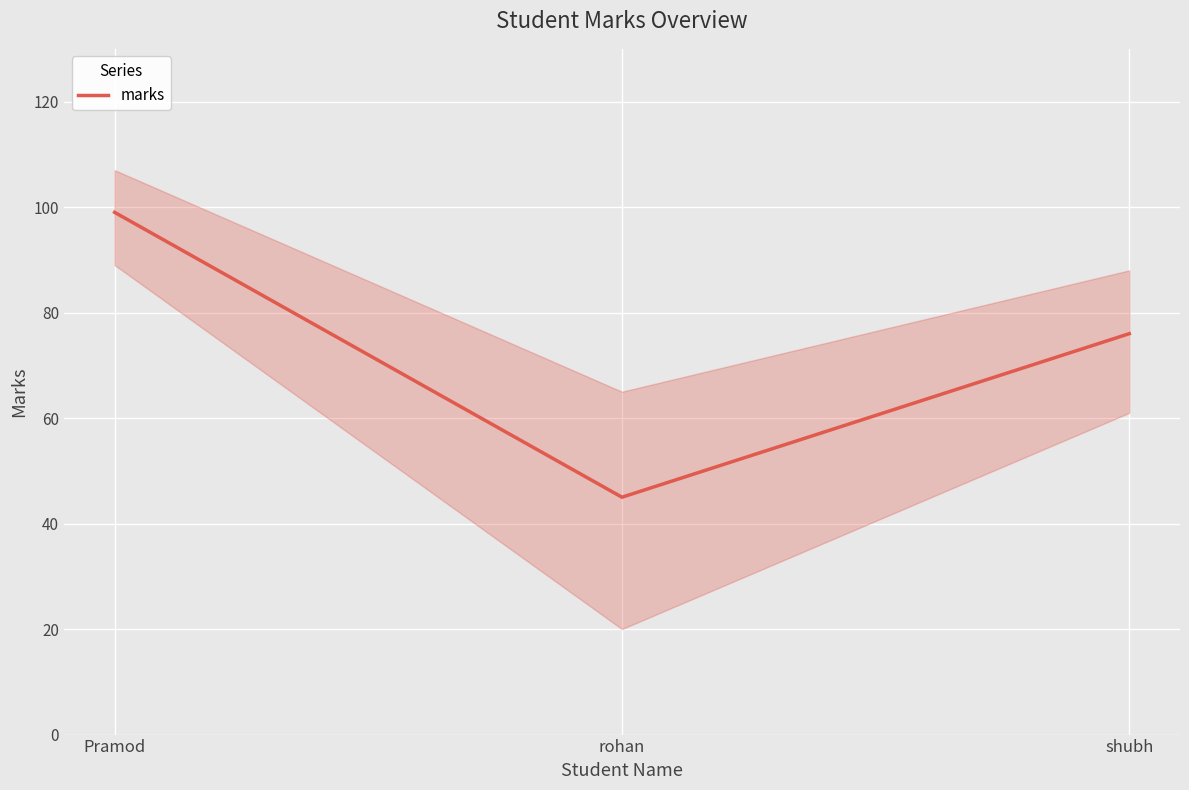

What is the label of the 1st point from the left?

Pramod